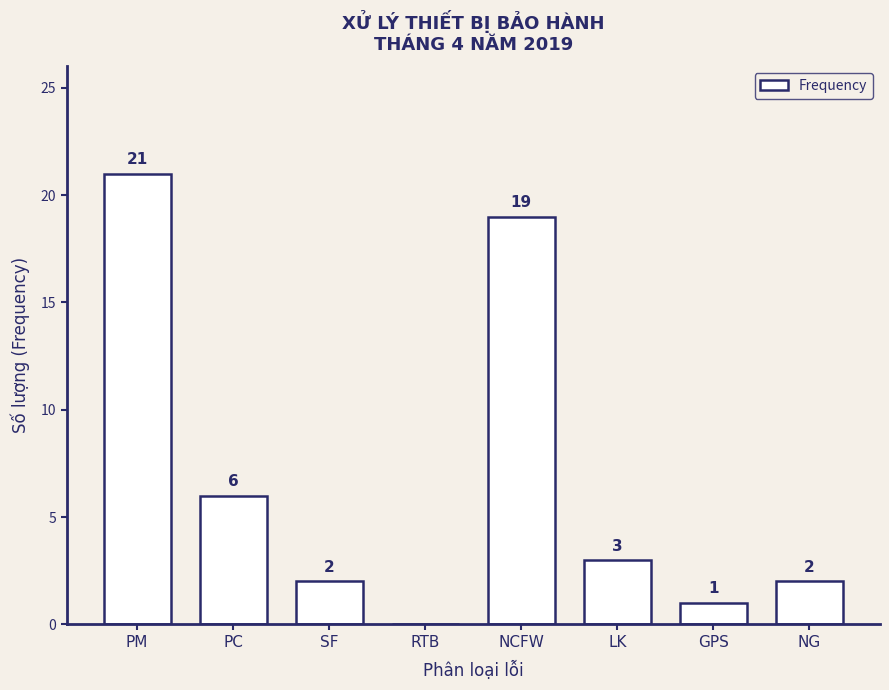

Reading left to right, list all the values displayed in this chart.

PM=21	PC=6	SF=2	RTB=0	NCFW=19	LK=3	GPS=1	NG=2